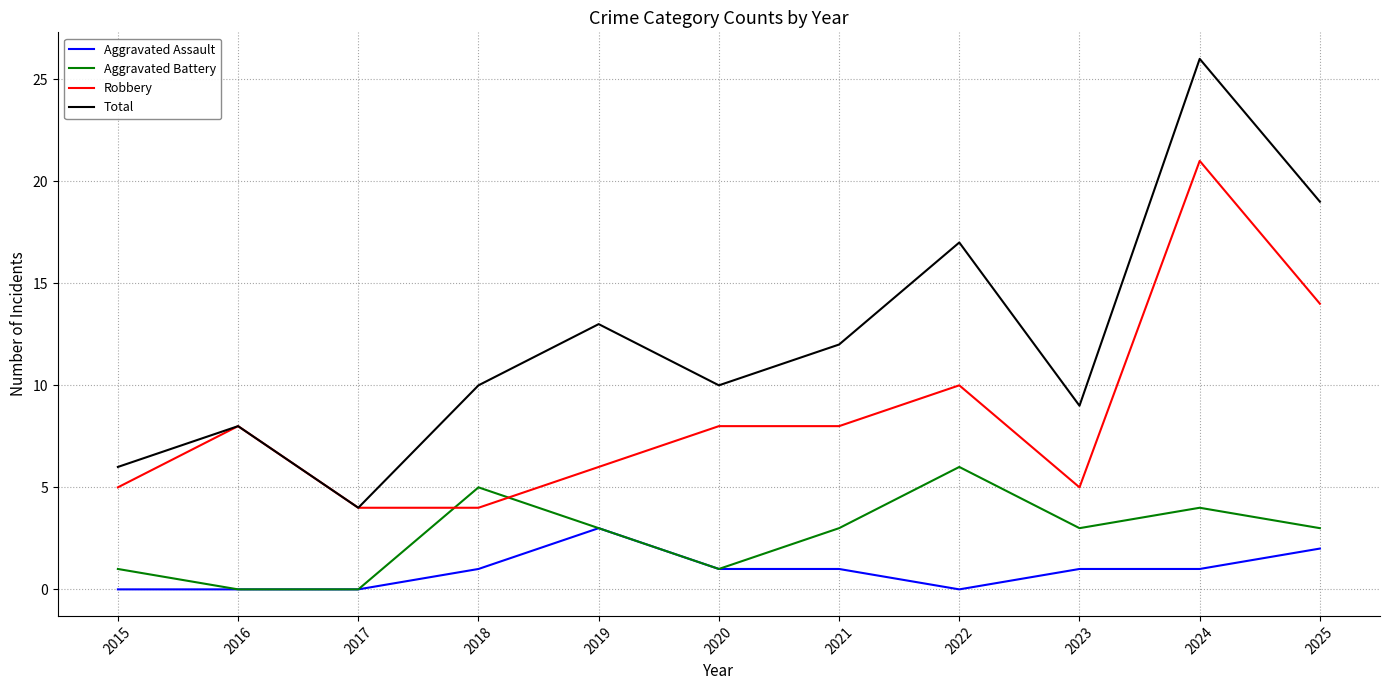

Rank the series by their average value, from lowest to highest.

Aggravated Assault, Aggravated Battery, Robbery, Total